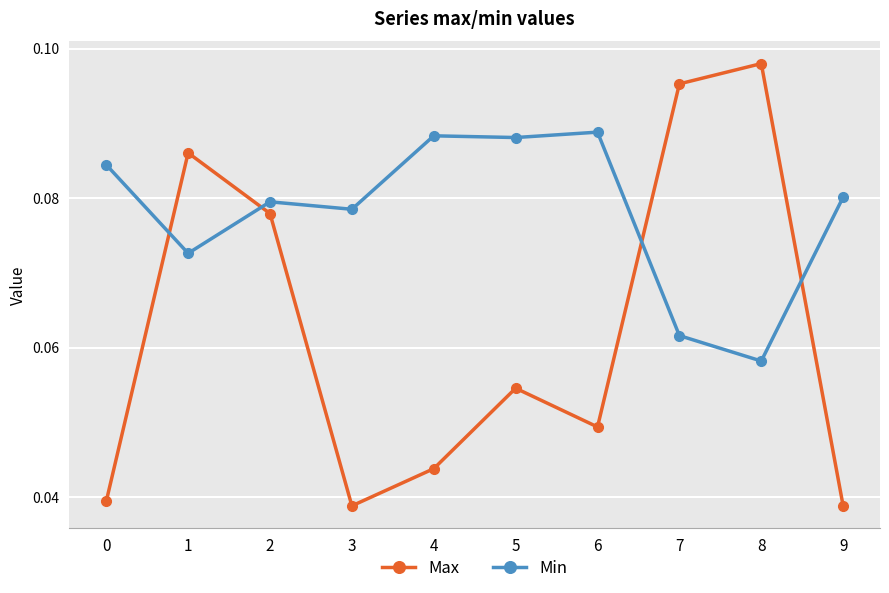

At which category does the chart reach its peak across all series?

8